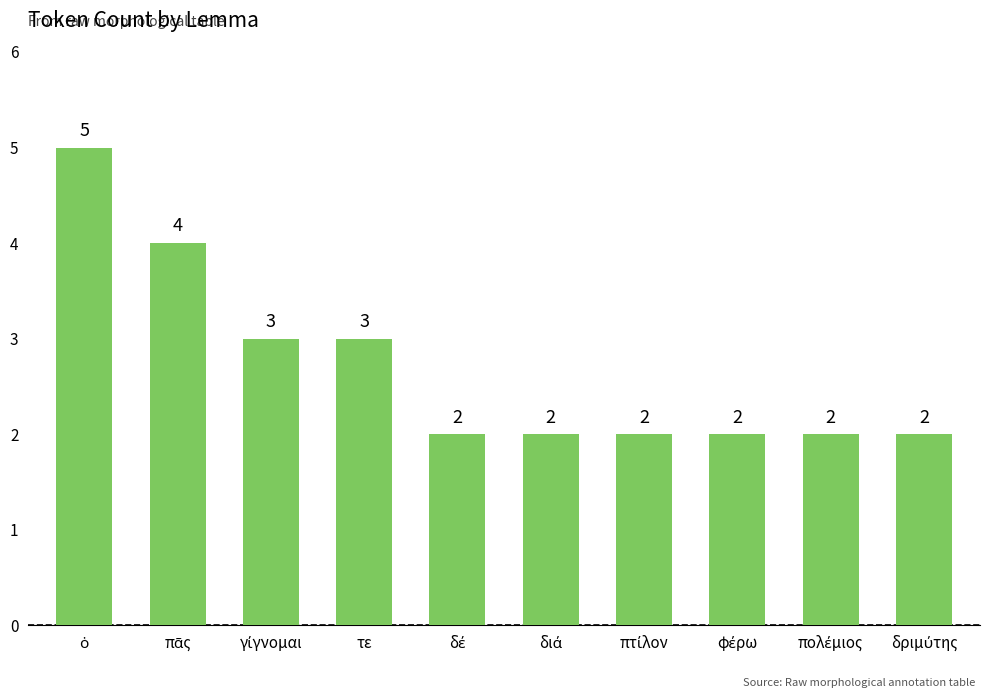

What is the maximum value shown in the chart?

5